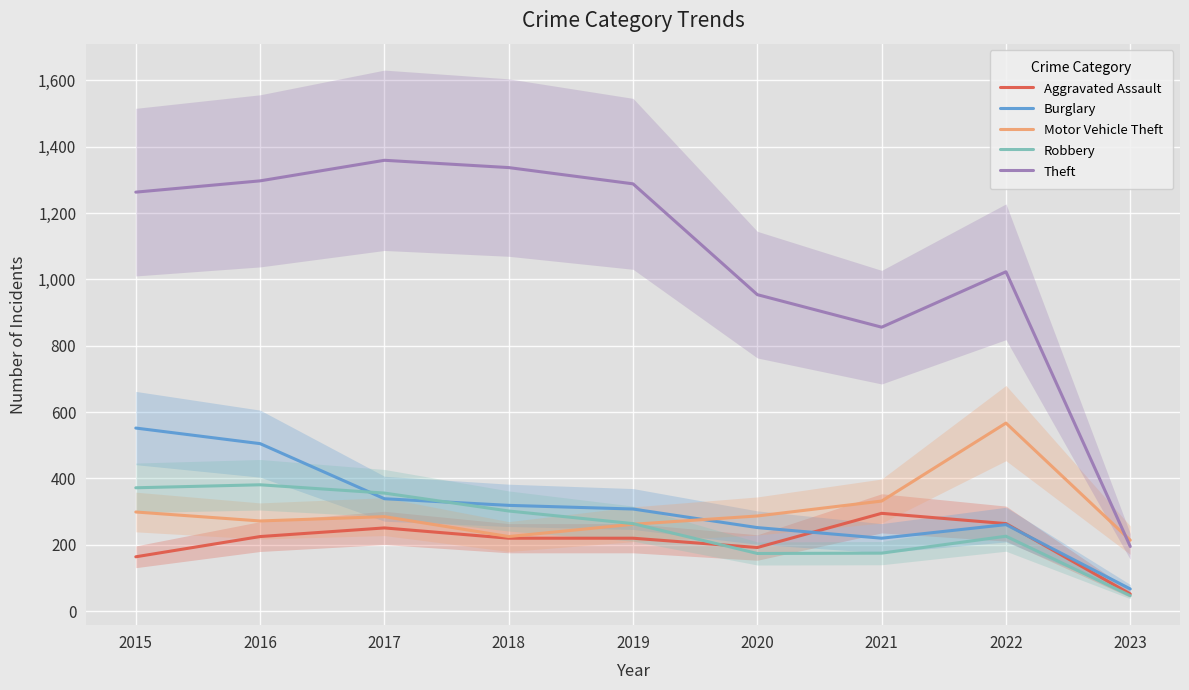

What is the sum of all Theft values?

9572